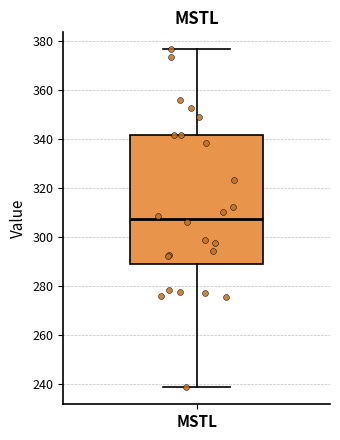

Transcribe this box plot: give where the median line is, the range the box spans, and where the two whiskers end, as read against the y-axis. The values are not printed on the chart, so give them approximately, as read against the axis.

median 308, box 288 to 342, whiskers 238 to 376